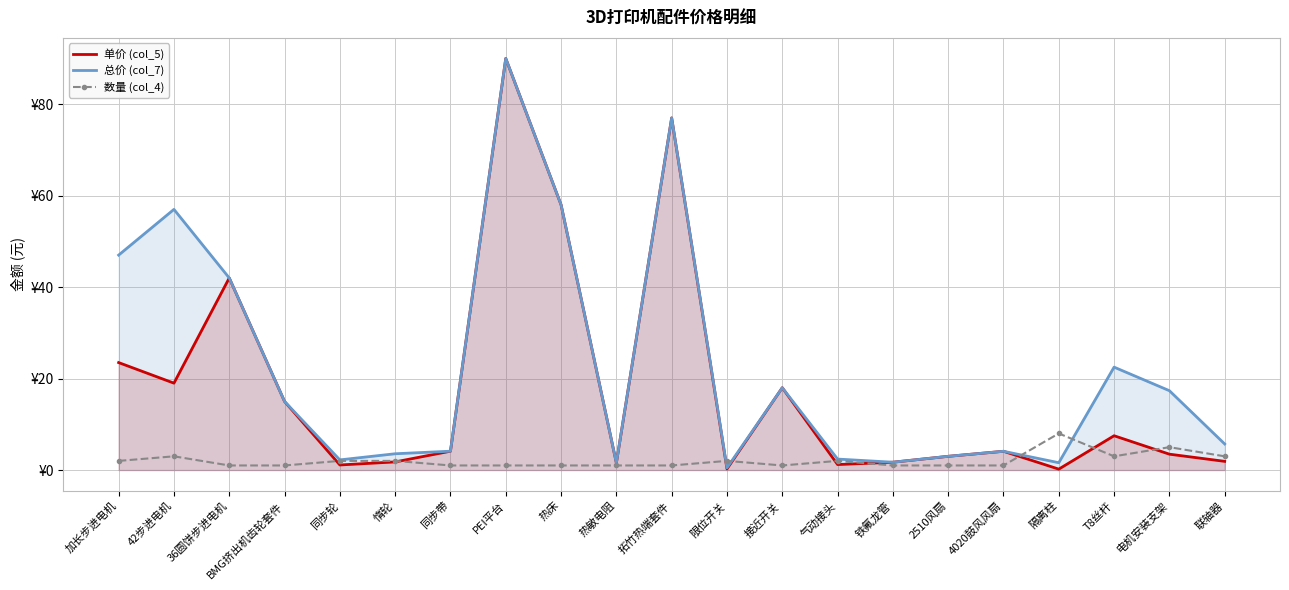

True or false: 数量 (col_4) has a value of 1.0 at 铁氟龙管.

True